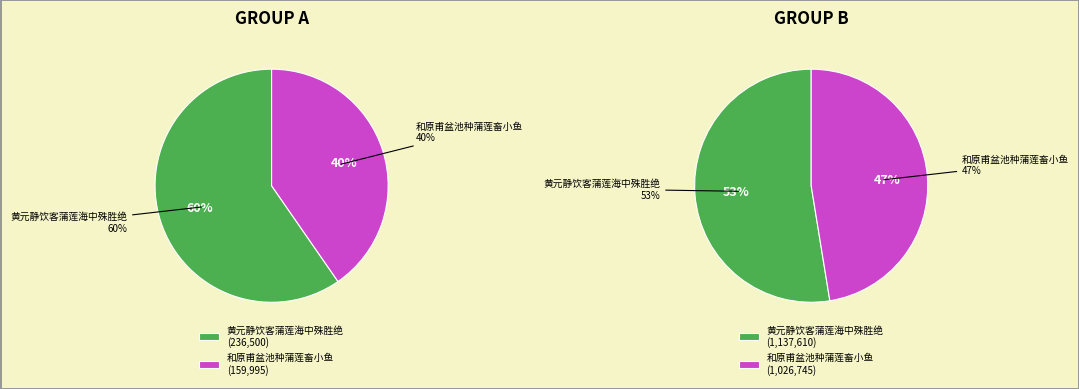

The 和原甫盆池种蒲莲畜小鱼 slice represents 48% of the pie. True or false?

False